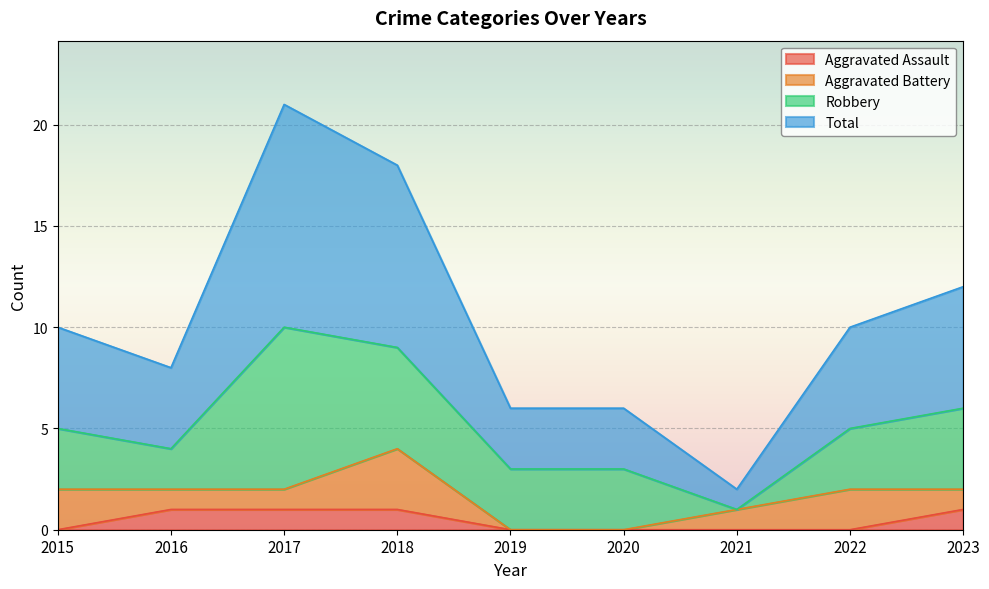

Is it true that Aggravated Assault equals 1 at 2016?

True